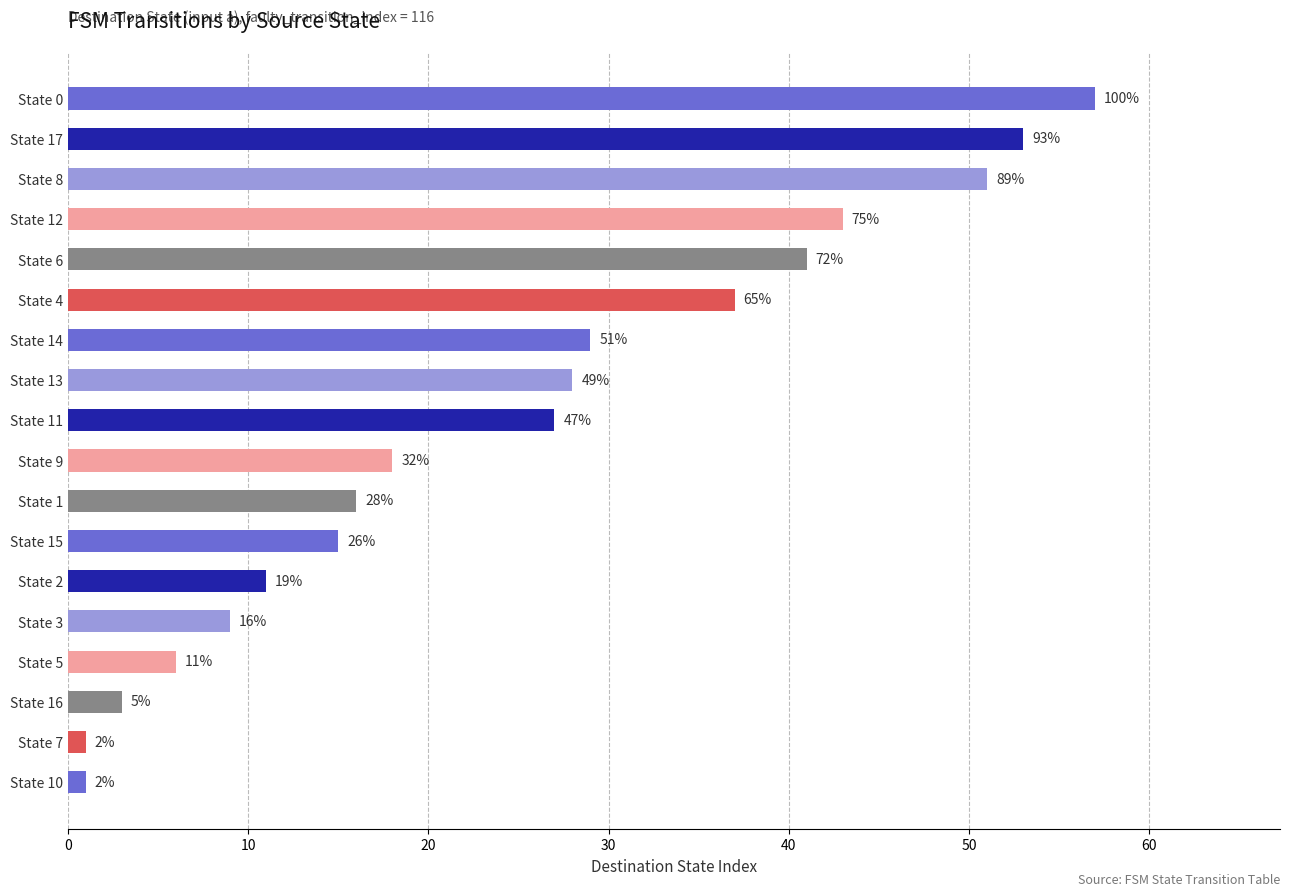

How many bars are there in total?

18